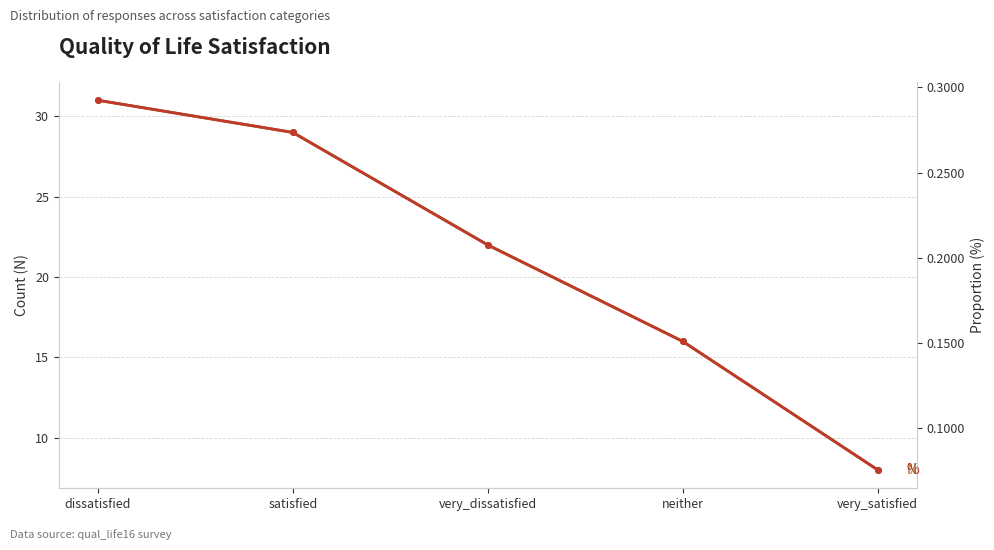

How many % values are between 0 and 1?

5